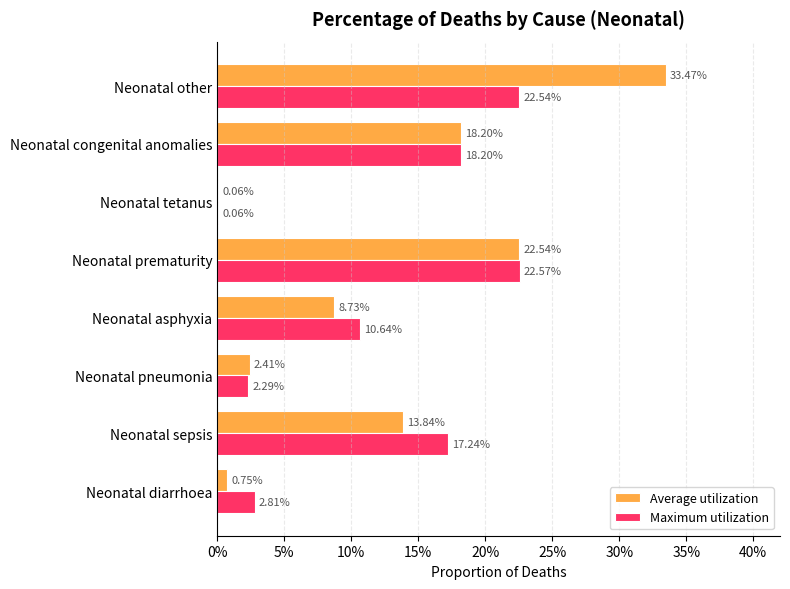

Which series has the widest spread of values?

Average utilization